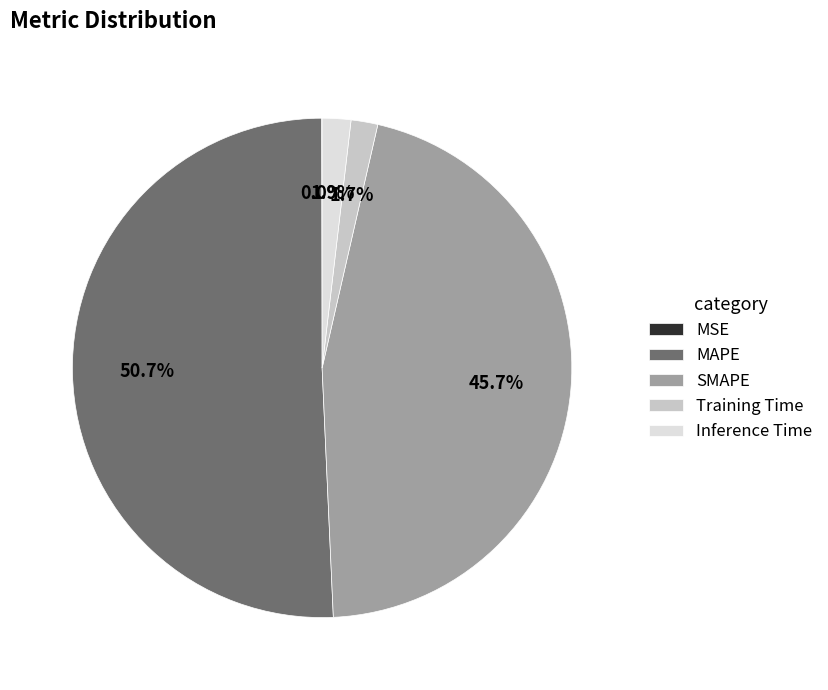

Which category has the biggest portion of the pie?

MAPE